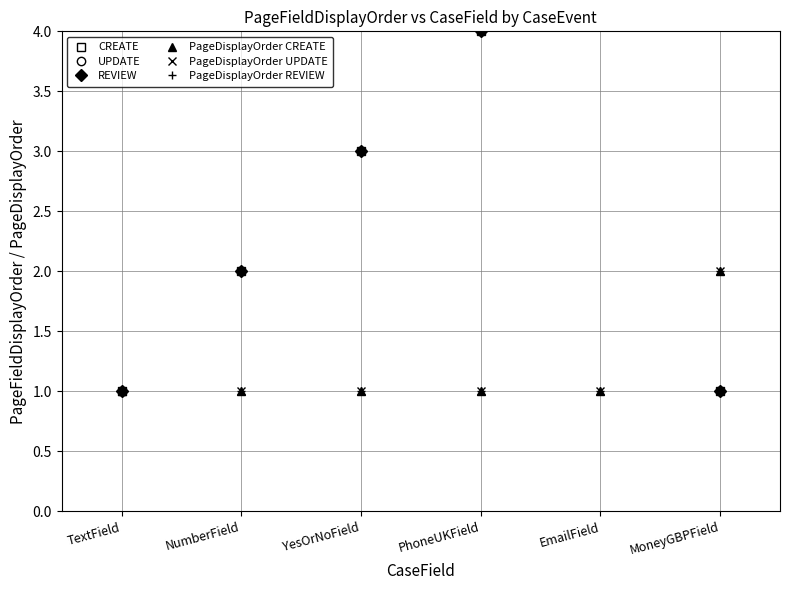

What is the minimum value for PageDisplayOrder CREATE?

1